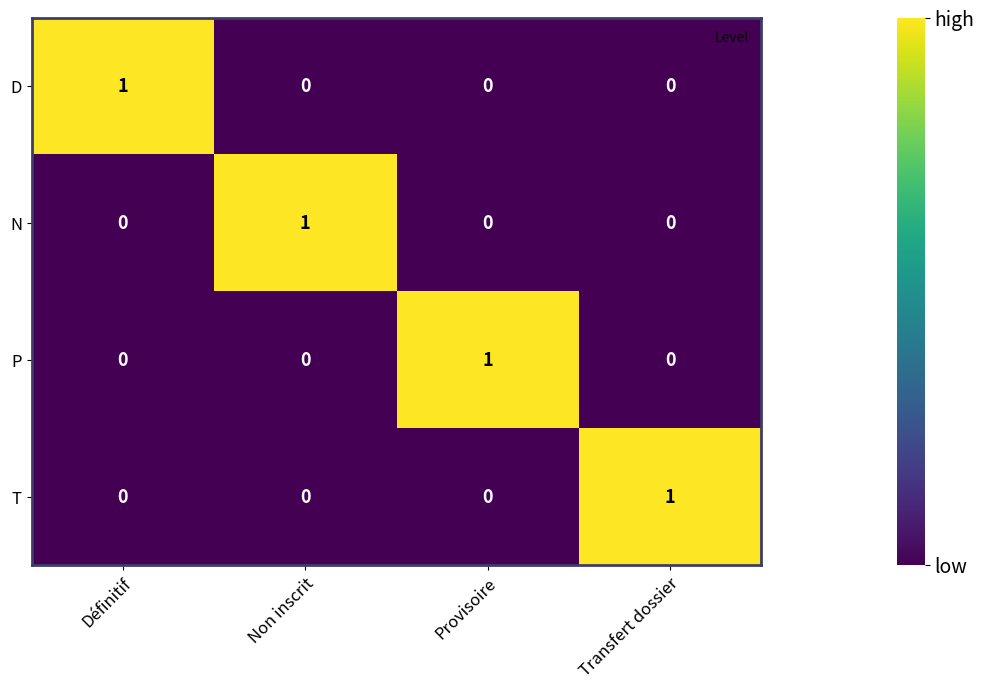

The value of N at Provisoire is -1. True or false?

False